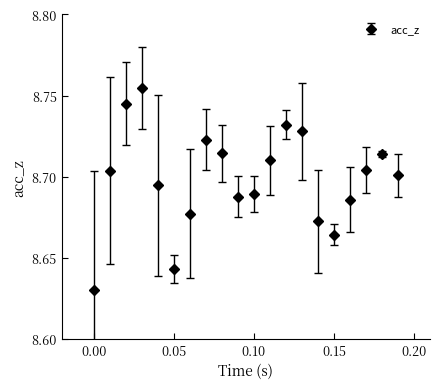

Count the values in the range 8 to 9.

20